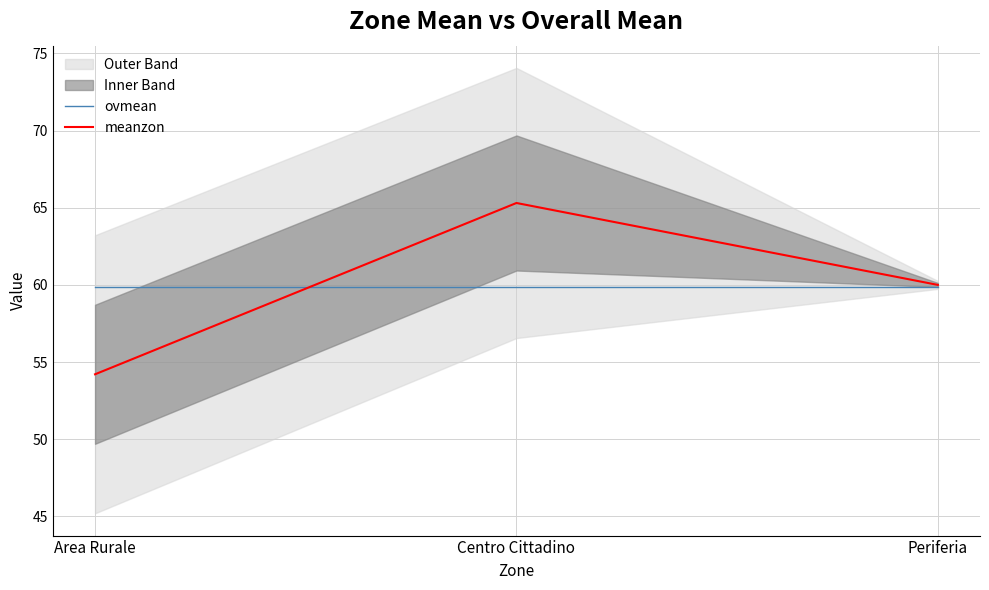

True or false: meanzon has a value of 54.2 at Area Rurale.

True